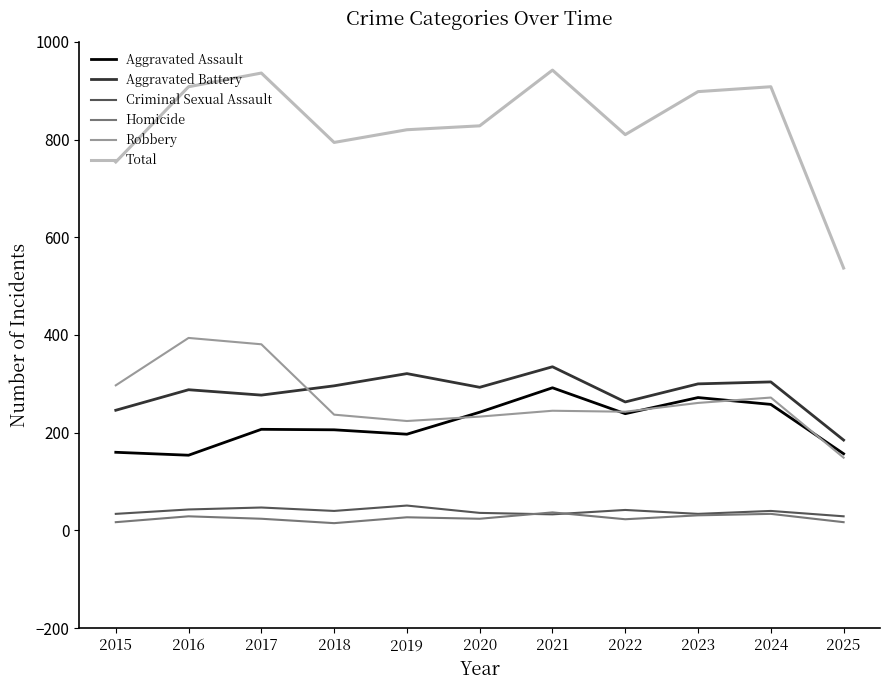

True or false: Robbery has a value of 261 at 2023.

True